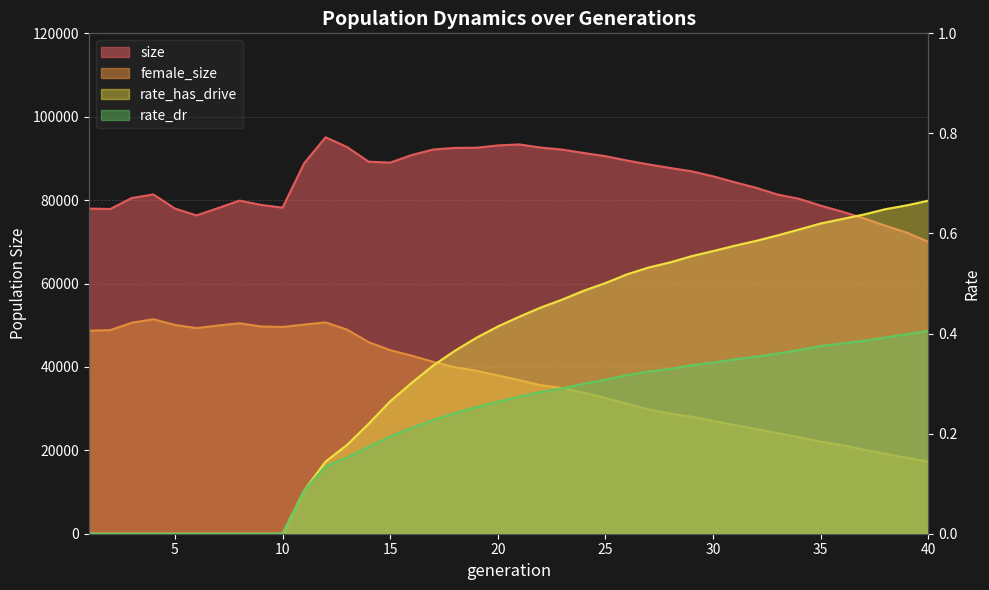

Which series has the largest total across all categories?

size